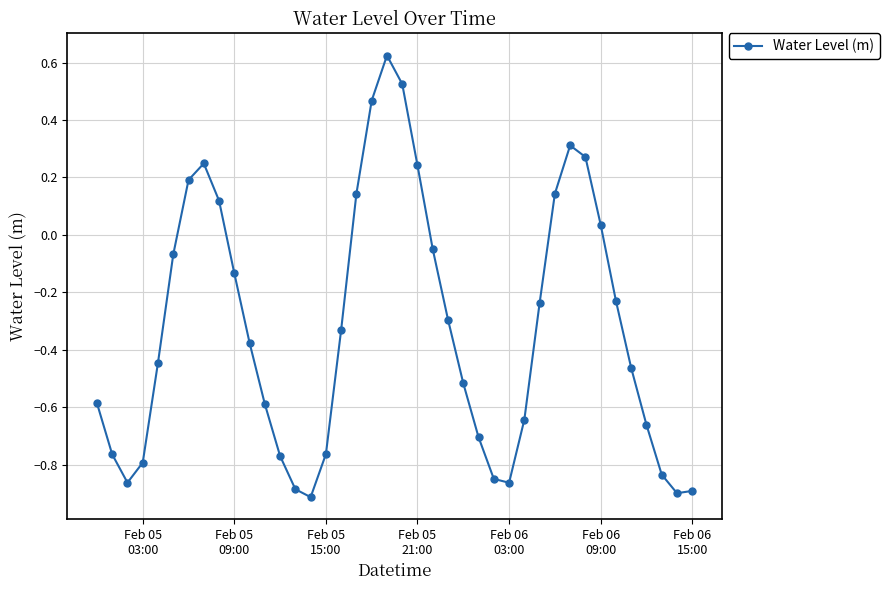

What is the difference between the maximum and minimum values?

1.5